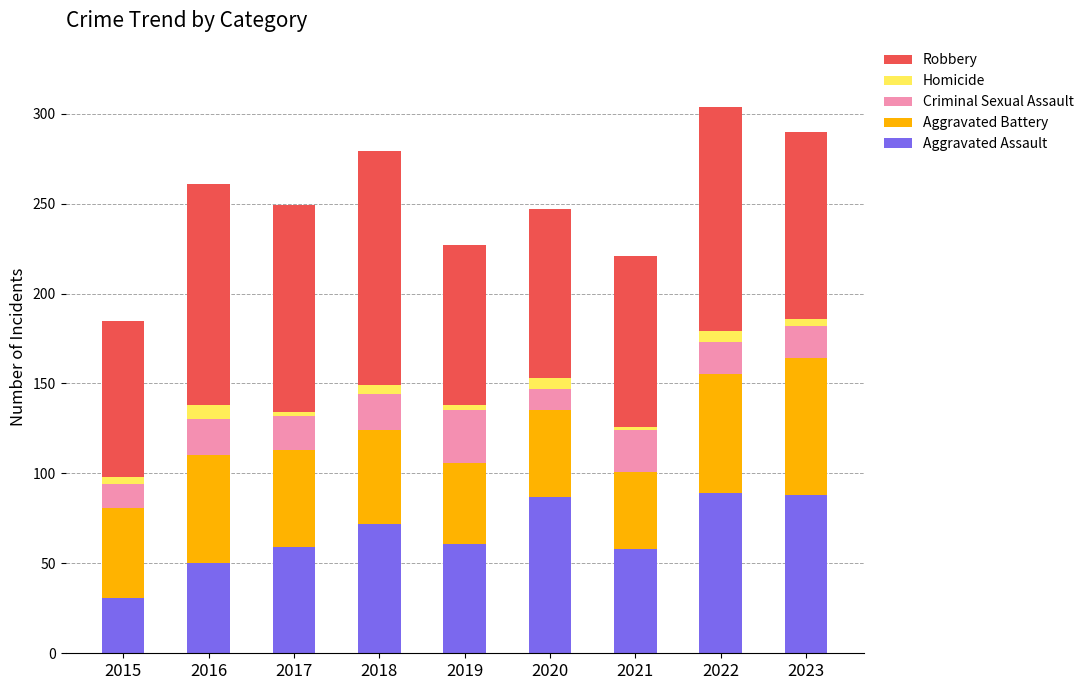

What is the minimum value for Aggravated Assault?

31